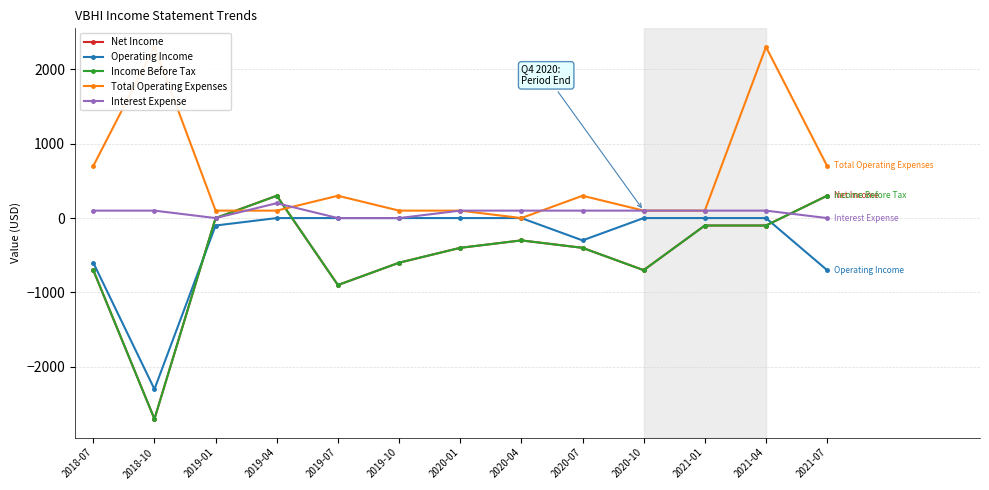

What is the difference between the highest and lowest values at 2020-01?

500